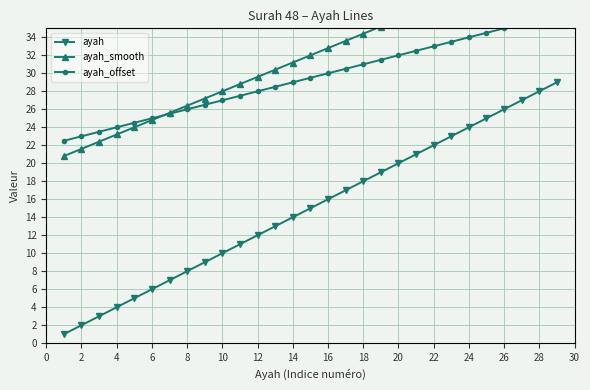

At which category is the sum across all series the highest?

28